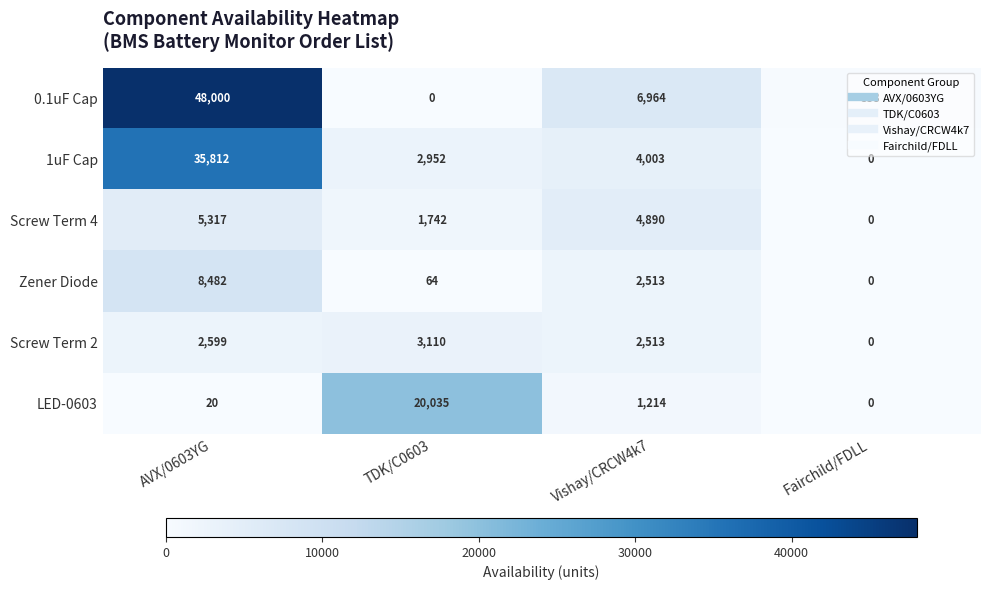

What is the total value across all series at Vishay/CRCW4k7?

22097